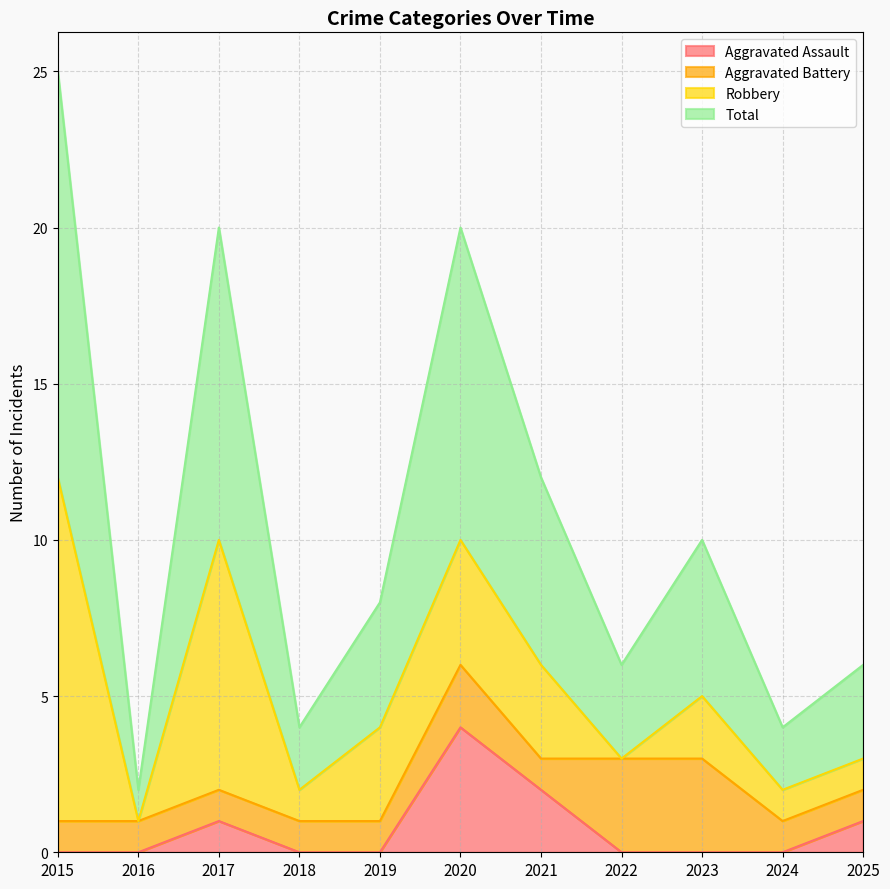

Which series has the widest spread of values?

Total